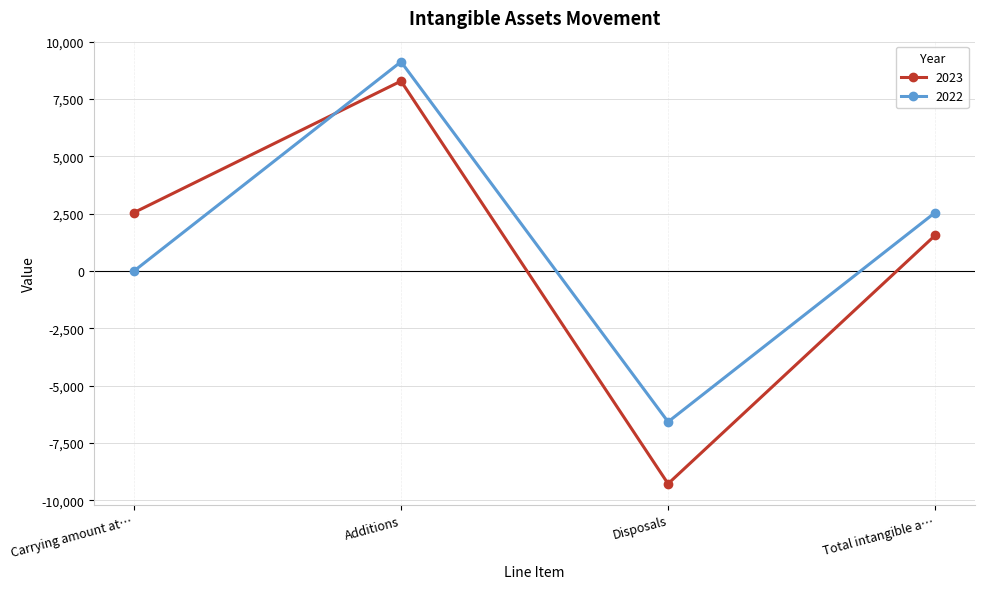

True or false: 2023 has more than 2 interior local peaks.

False